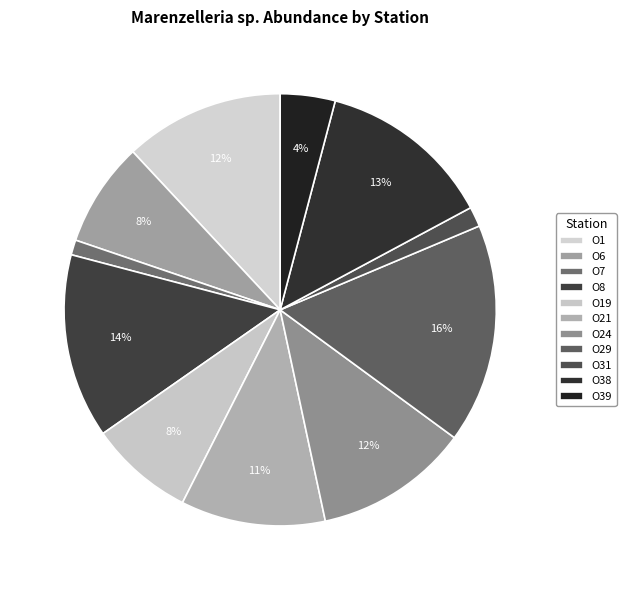

What percentage do O1 and O24 together represent?

23.5%